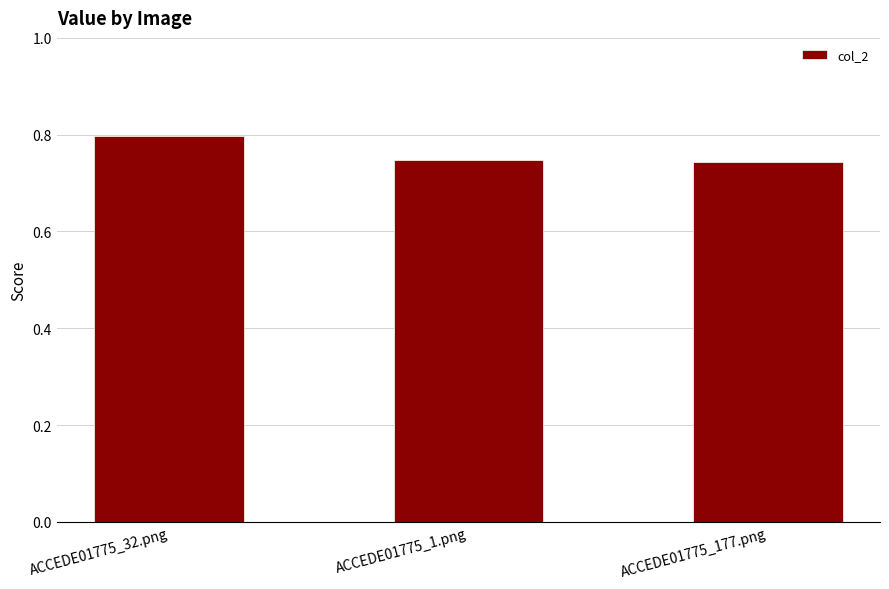

The value at ACCEDE01775_32.png is 0.8. True or false?

True